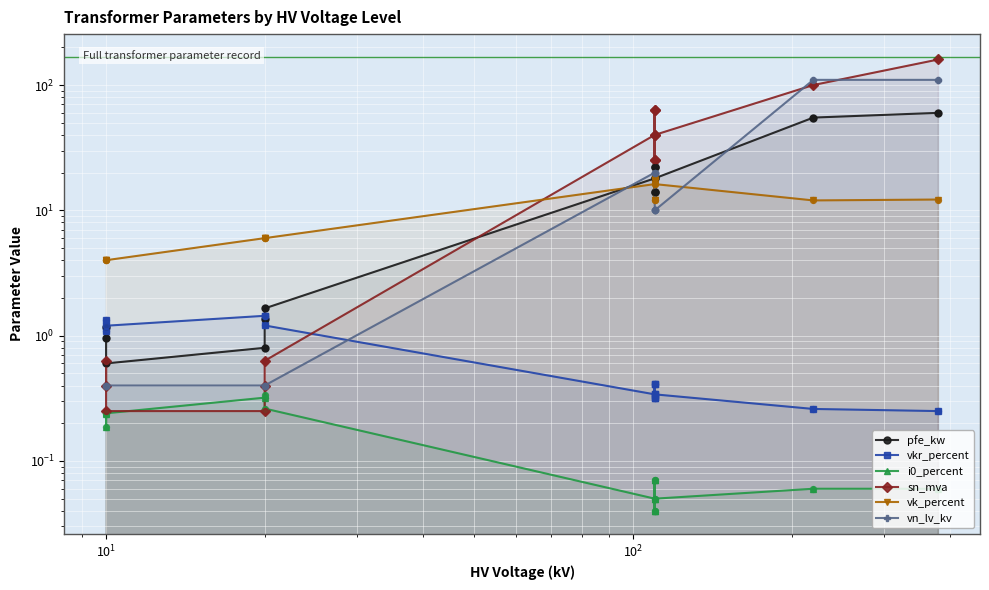

Which series has the largest total across all categories?

sn_mva